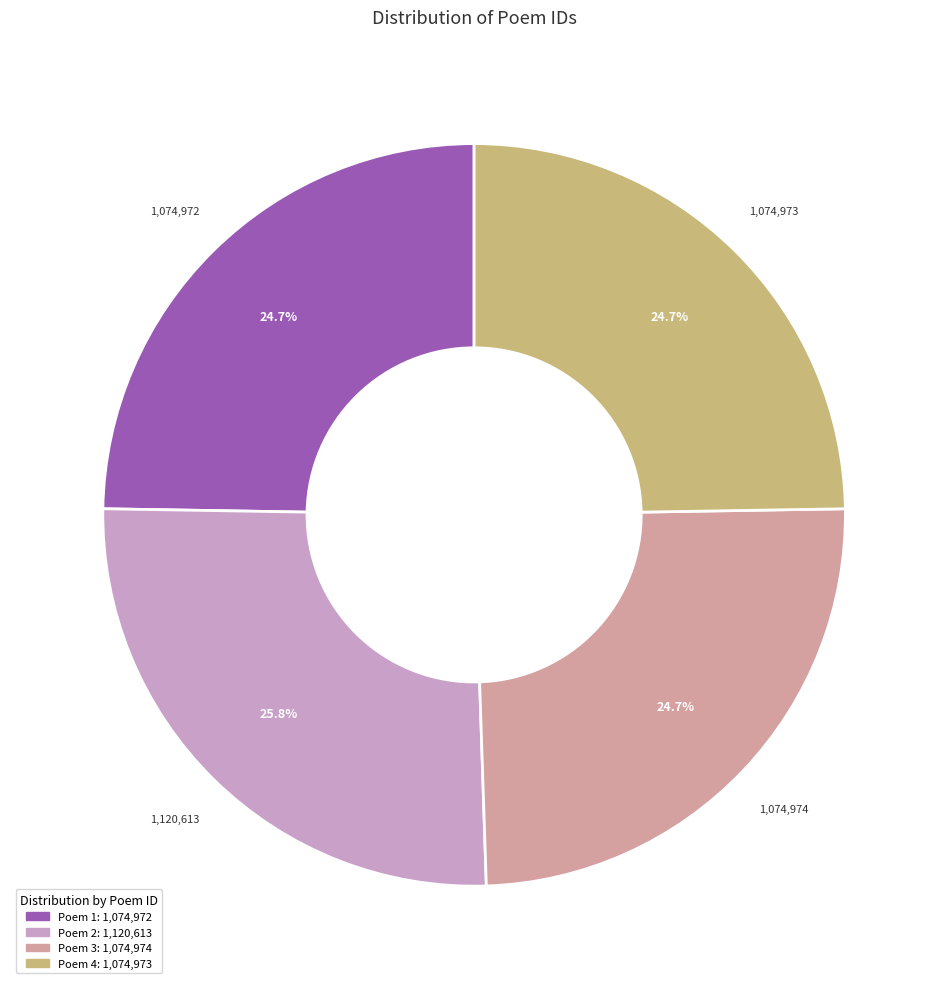

To the nearest percent, what is the average slice percentage?

25%